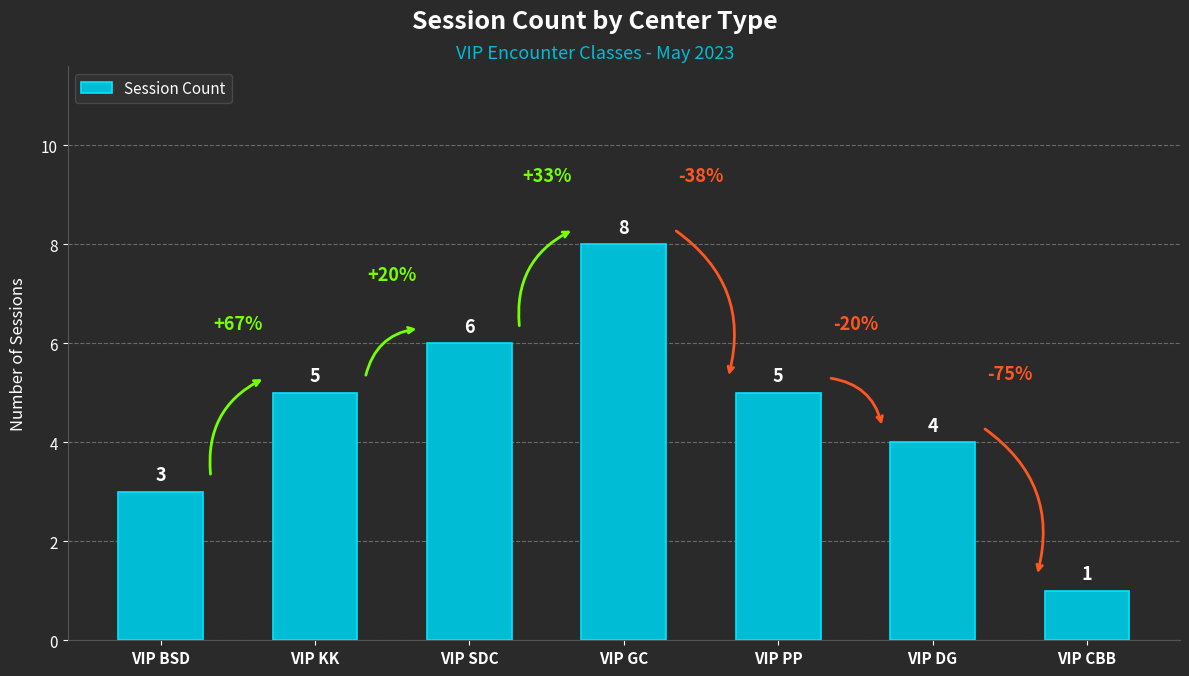

Which label corresponds to the largest value in the chart?

VIP GC